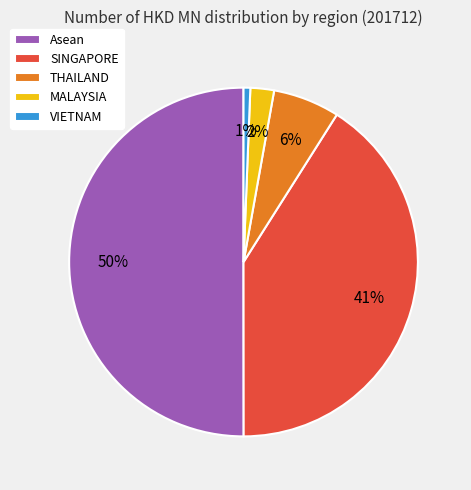

Is it true that SINGAPORE is 26% of the pie?

False